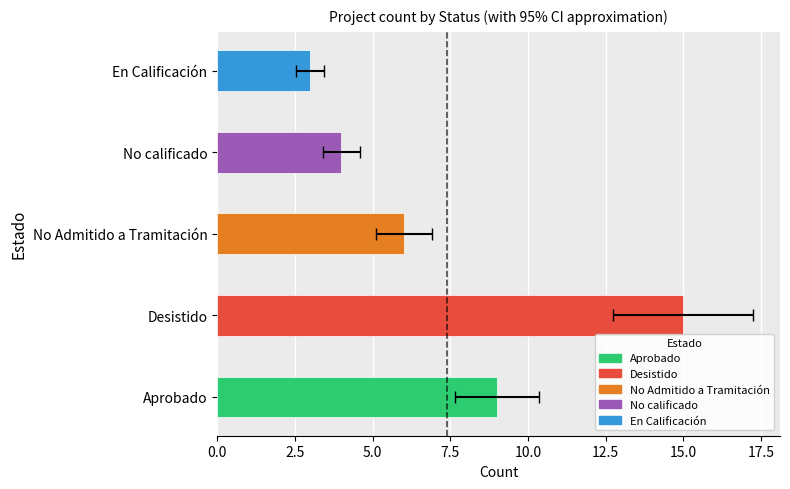

How many values exceed 6?

2